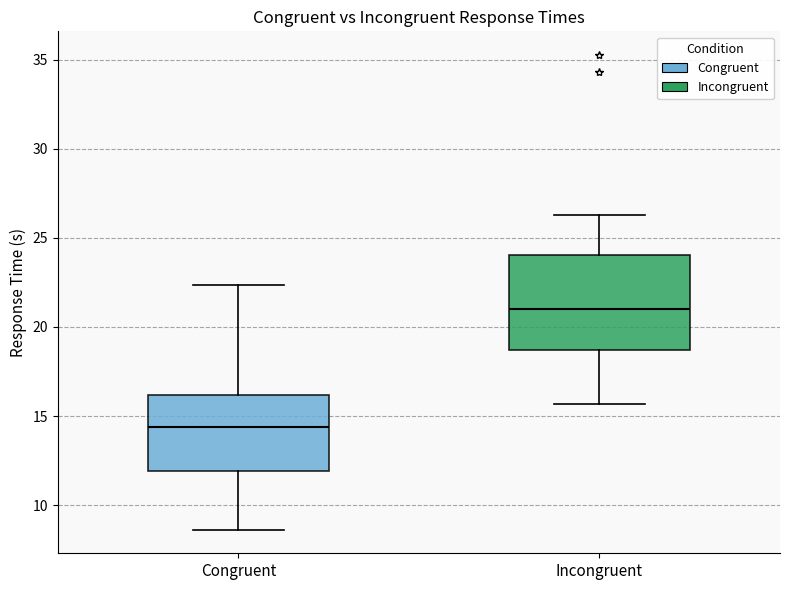

Where does the upper whisker of the box for Incongruent end on the y-axis? The values are not printed on the chart, so give them approximately, as read against the axis.

26.5